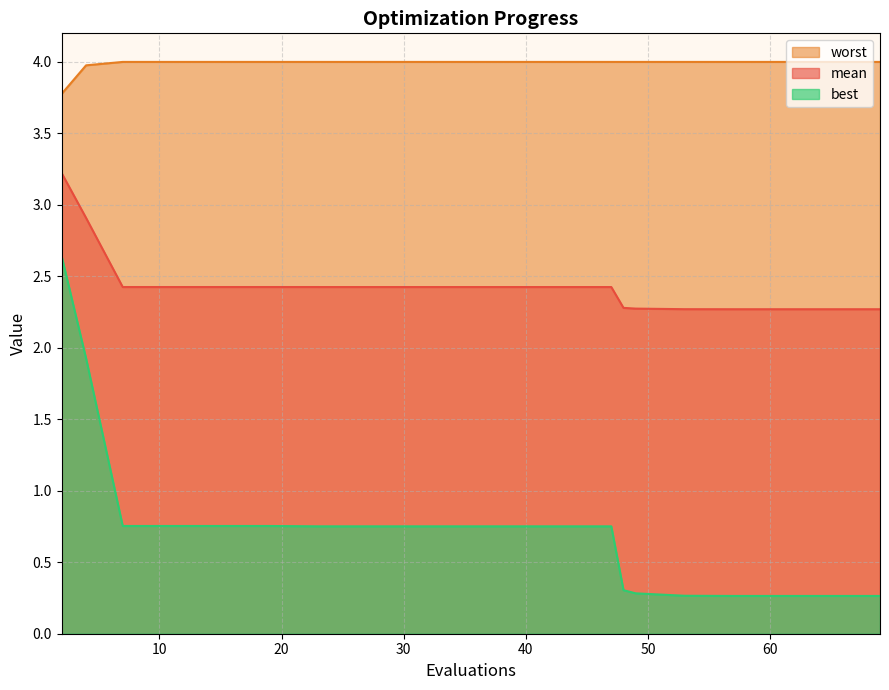

Which series has the largest total across all categories?

worst